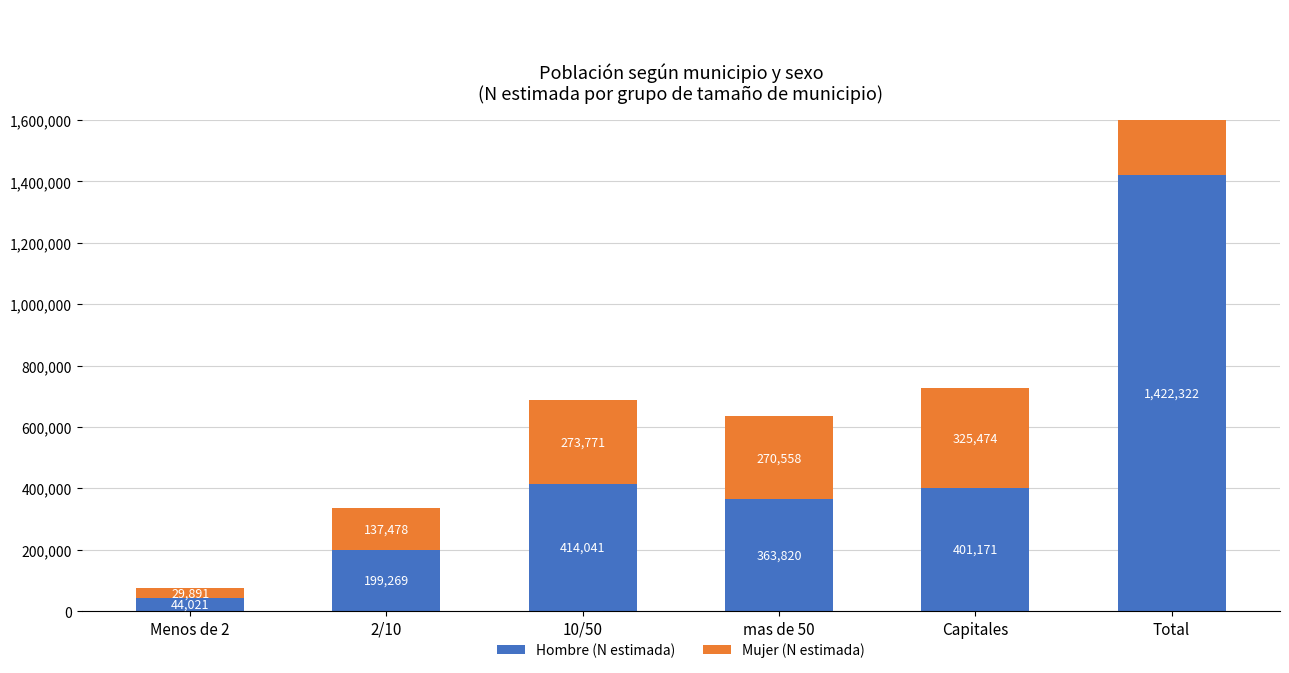

Where is Mujer (N estimada) nearest to the value 533531?

Capitales